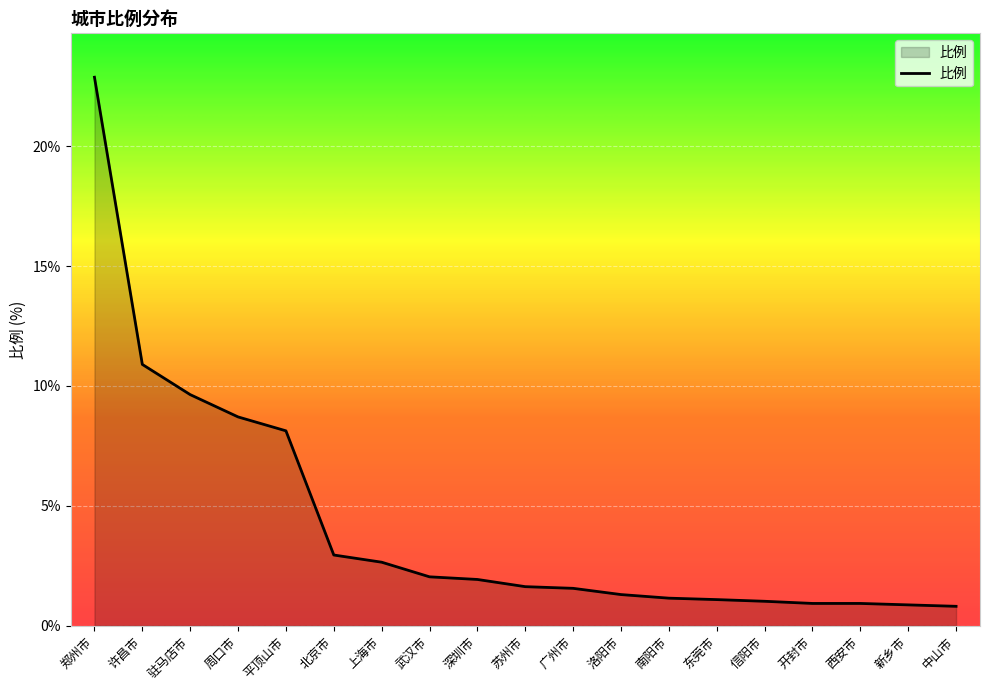

What is the sum of all values?

81.1